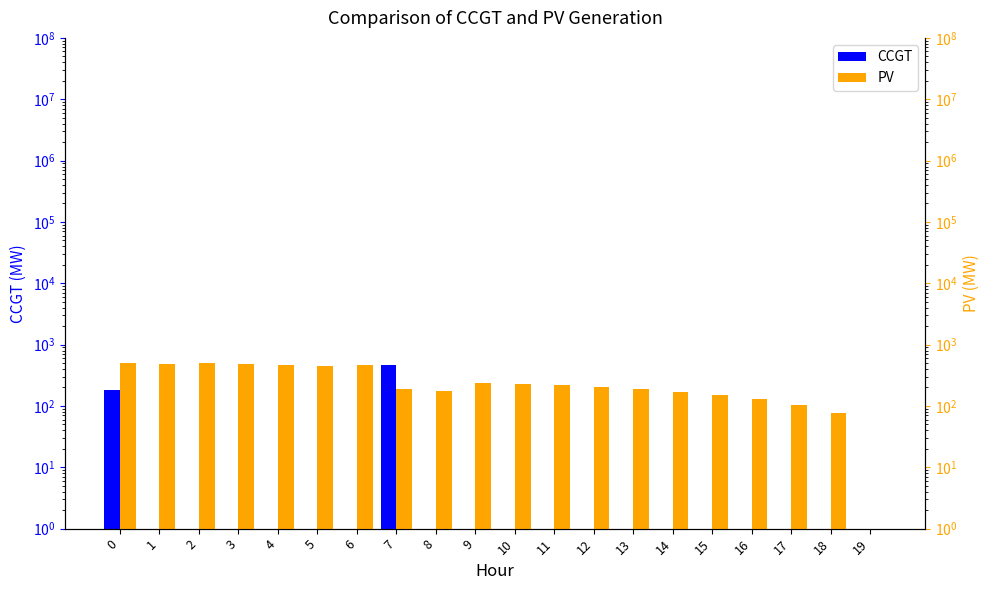

True or false: PV has a value of 121 at 8.

False